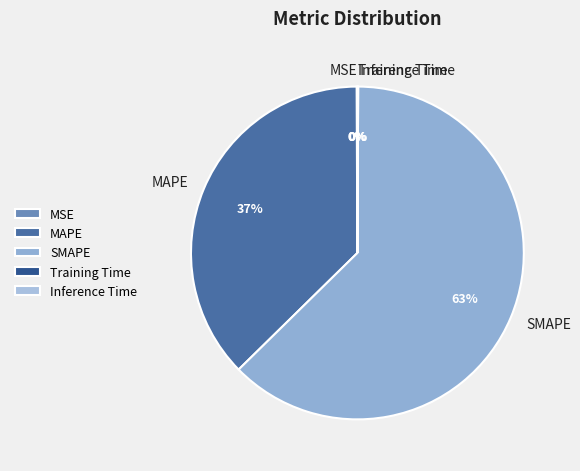

Is it true that MAPE is 37% of the pie?

True